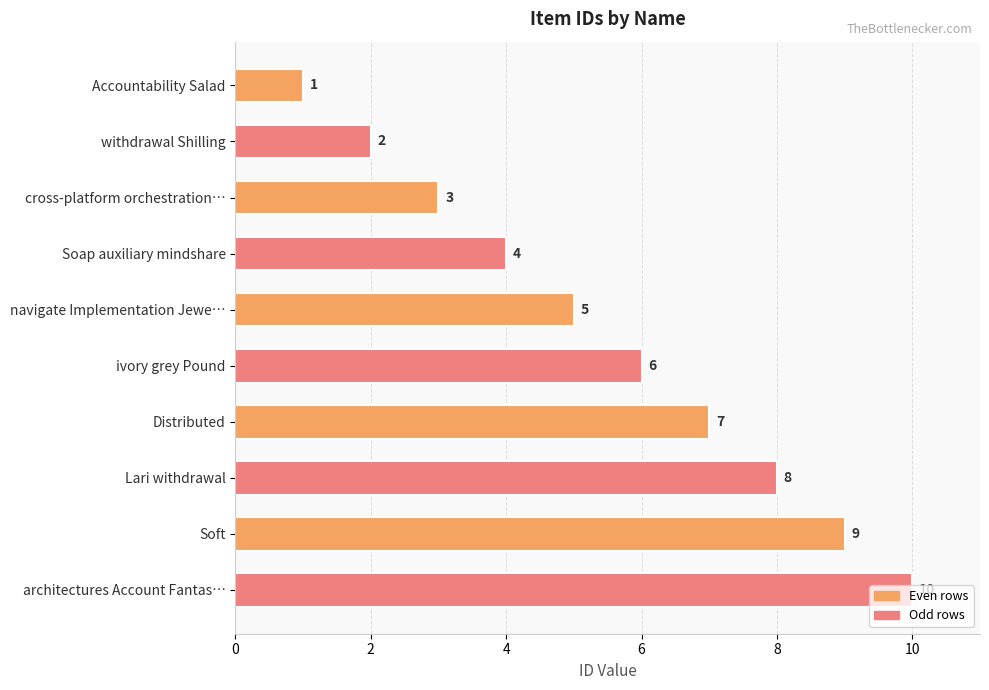

List the labels in order of value, largest first.

architectures Account Fantas…, Soft, Lari withdrawal, Distributed, ivory grey Pound, navigate Implementation Jewe…, Soap auxiliary mindshare, cross-platform orchestration…, withdrawal Shilling, Accountability Salad